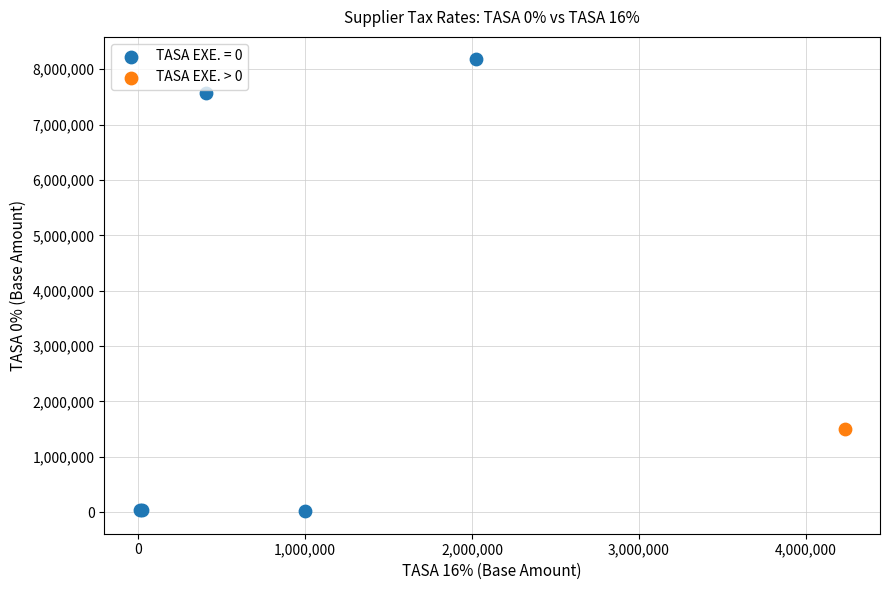

What are all the series names shown in the legend?

TASA EXE. = 0, TASA EXE. > 0